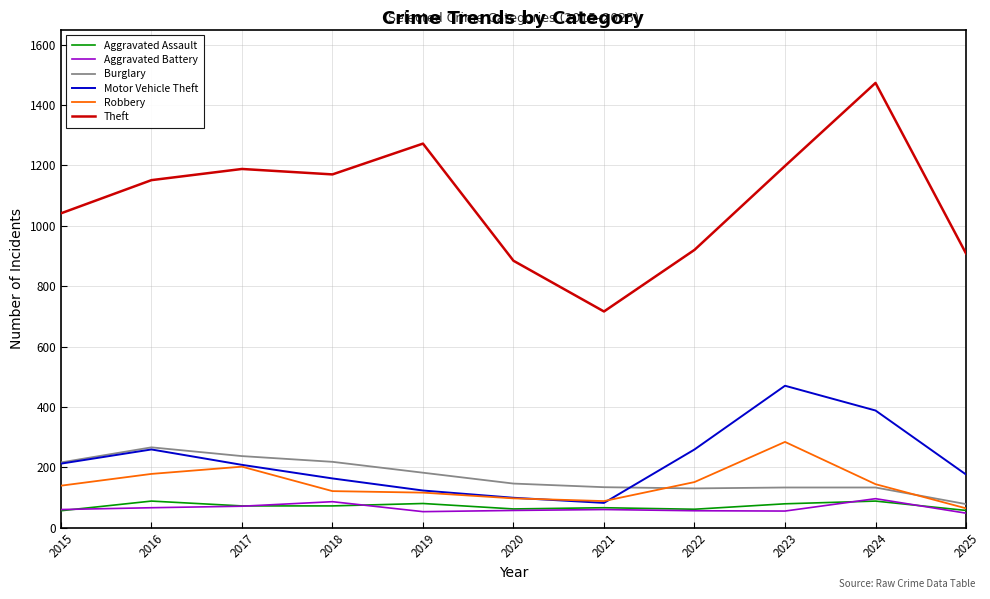

At which category is the sum across all series the highest?

2024